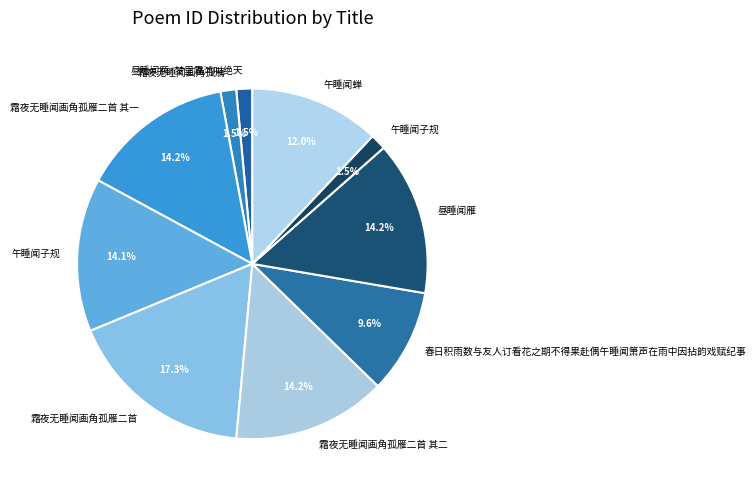

Rank the categories by value from highest to lowest.

霜夜无睡闻画角孤雁二首, 昼睡闻雁, 霜夜无睡闻画角孤雁二首 其一, 霜夜无睡闻画角孤雁二首 其二, 午睡闻子规, 午睡闻蝉, 春日积雨数与友人订看花之期不得果赴偶午睡闻箫声在雨中因拈韵戏赋纪事, 昼睡闻鴈·梦里霜鸿叫绝天, 午睡闻子规, 霜夜无睡闻画角孤鴈